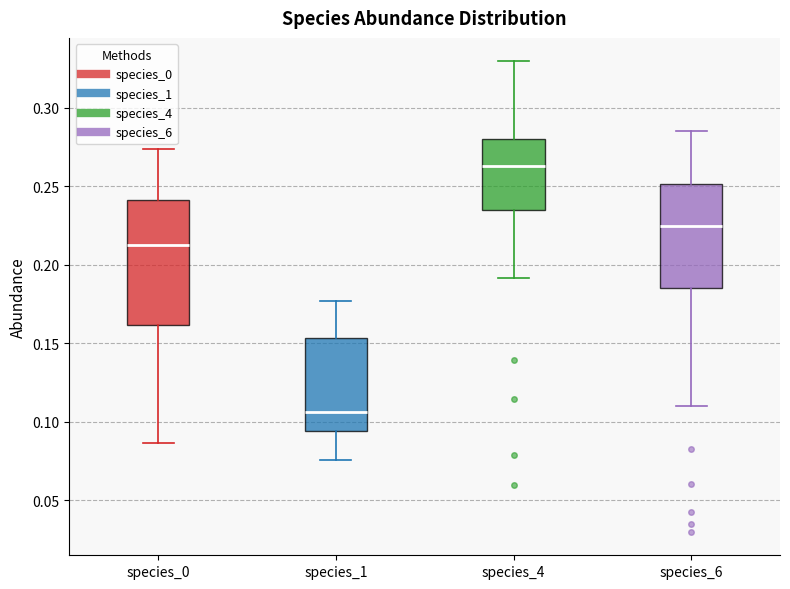

Reading left to right, read every box against the y-axis: the position of its median line, the range the box covers, and the ends of its whiskers. The values are not printed on the chart, so give them approximately, as read against the axis.

species_0: median 0.215, box 0.160 to 0.240, whiskers 0.085 to 0.275
species_1: median 0.105, box 0.095 to 0.155, whiskers 0.075 to 0.175
species_4: median 0.265, box 0.235 to 0.280, whiskers 0.190 to 0.330
species_6: median 0.225, box 0.185 to 0.250, whiskers 0.110 to 0.285